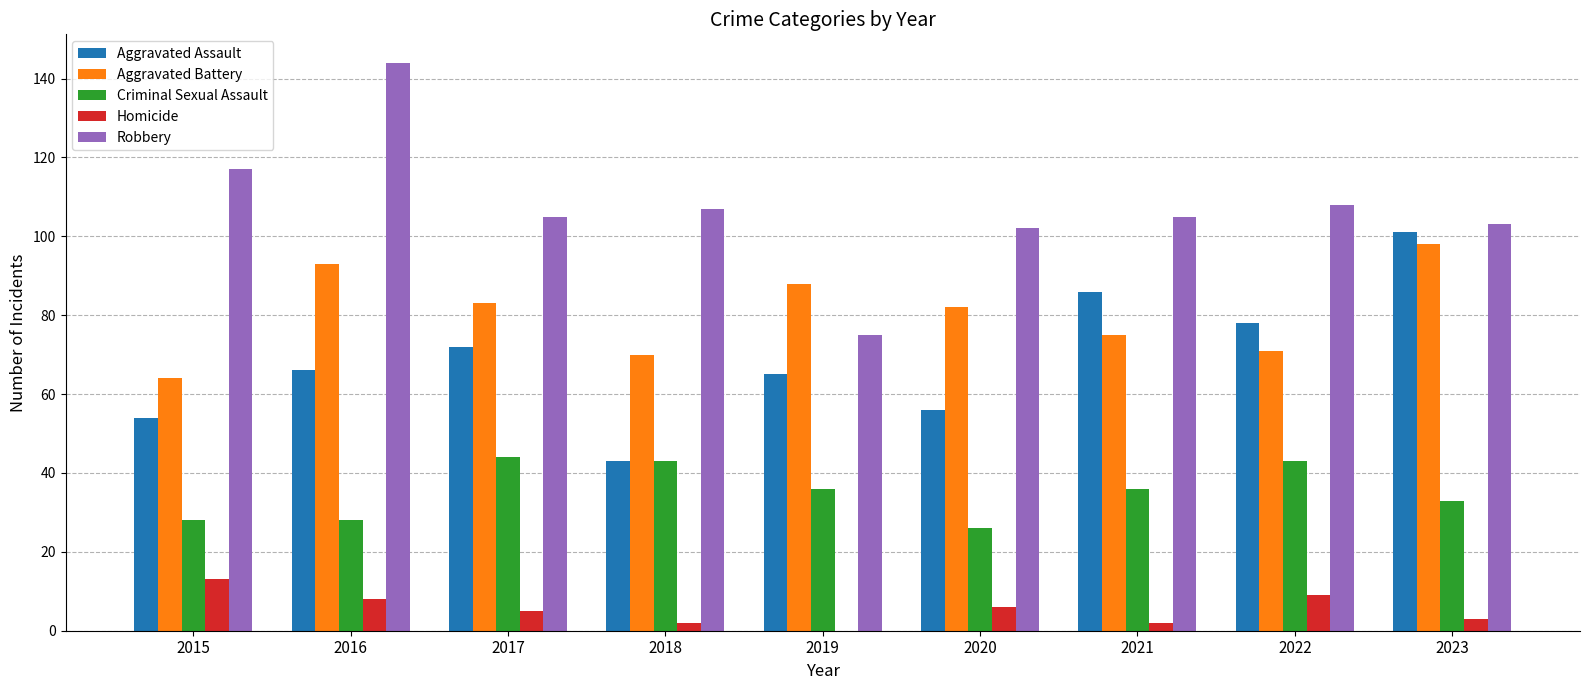

True or false: Criminal Sexual Assault has a value of 11 at 2023.

False